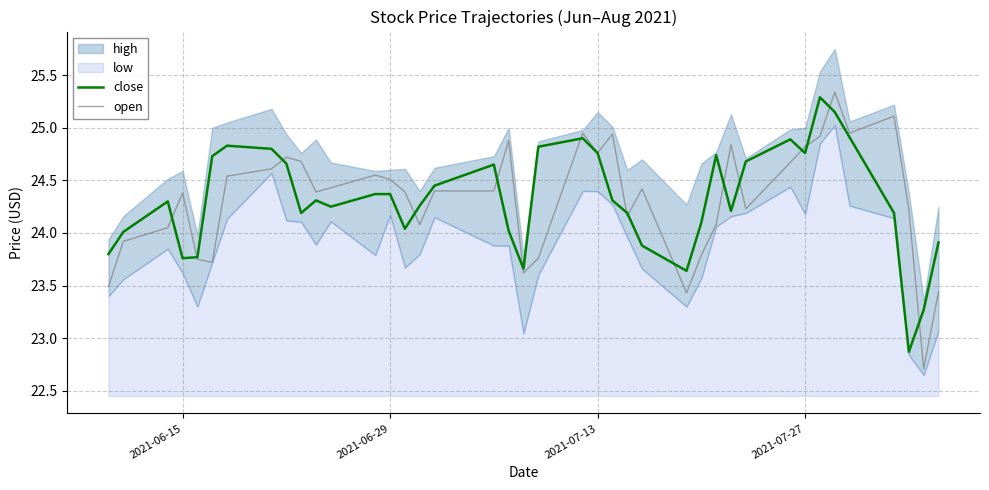

Is the value of close at 7 greater than the value of open at 13?

Yes